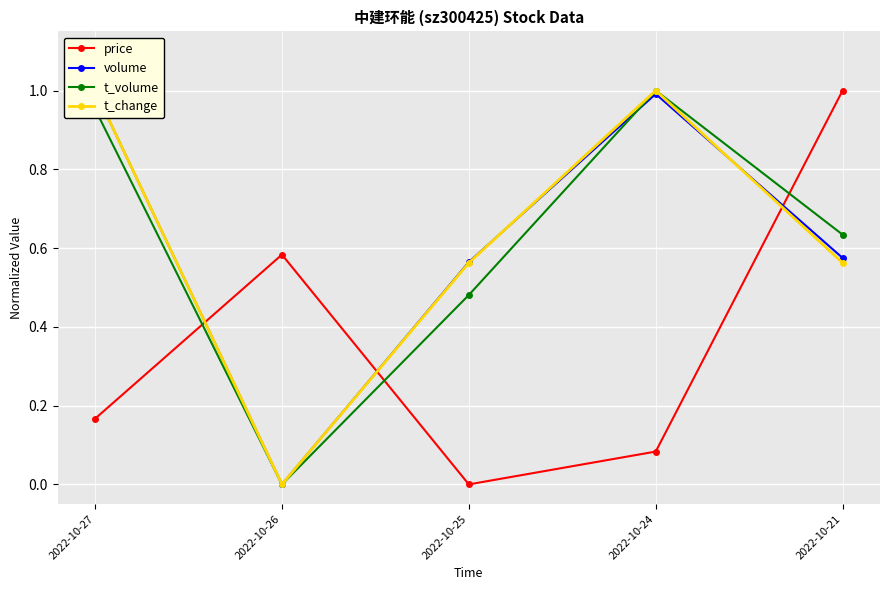

Reading right to left, list all the values displayed in this chart.

price: 2022-10-21=1.0	2022-10-24=0.1	2022-10-25=0.0	2022-10-26=0.6	2022-10-27=0.2
volume: 2022-10-21=0.6	2022-10-24=1.0	2022-10-25=0.6	2022-10-26=0.0	2022-10-27=1.0
t_volume: 2022-10-21=0.6	2022-10-24=1.0	2022-10-25=0.5	2022-10-26=0.0	2022-10-27=1.0
t_change: 2022-10-21=0.6	2022-10-24=1.0	2022-10-25=0.6	2022-10-26=0.0	2022-10-27=1.0